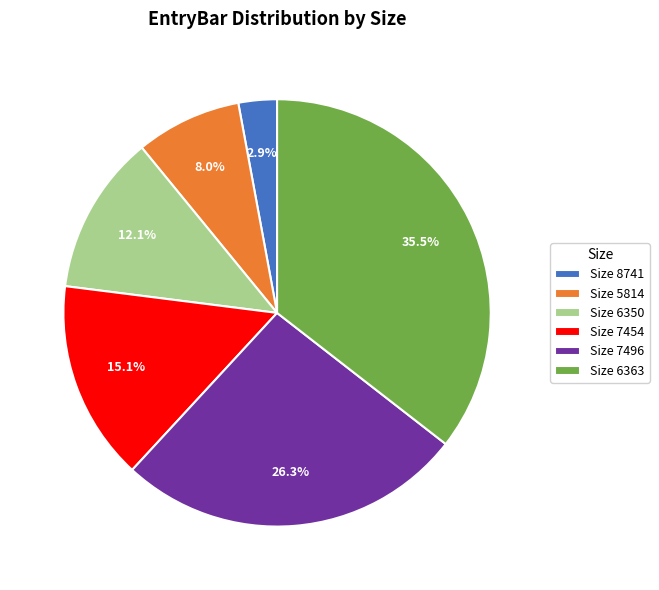

Rank the categories by value from lowest to highest.

Size 8741, Size 5814, Size 6350, Size 7454, Size 7496, Size 6363